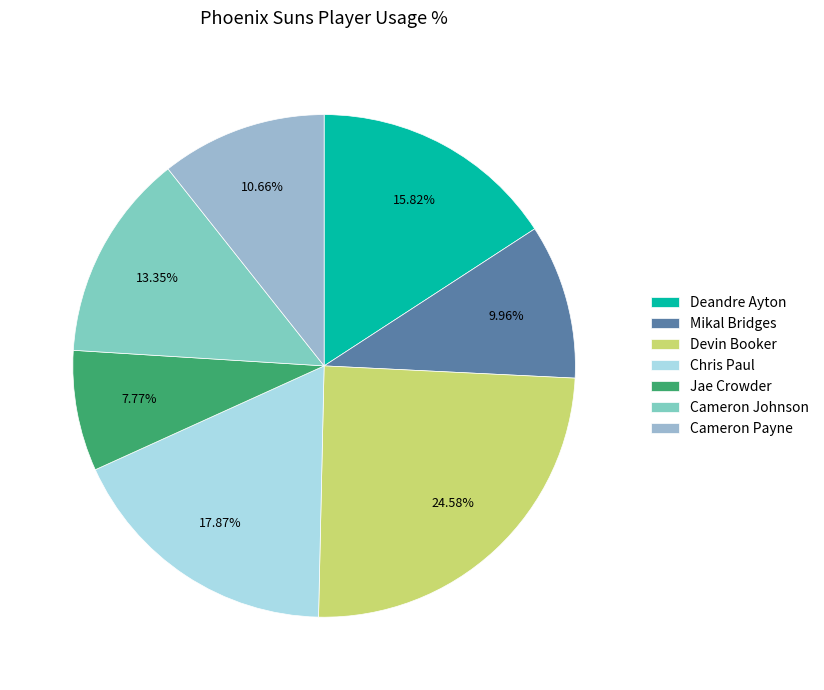

Combined, do Cameron Johnson and Jae Crowder account for over 50%?

No